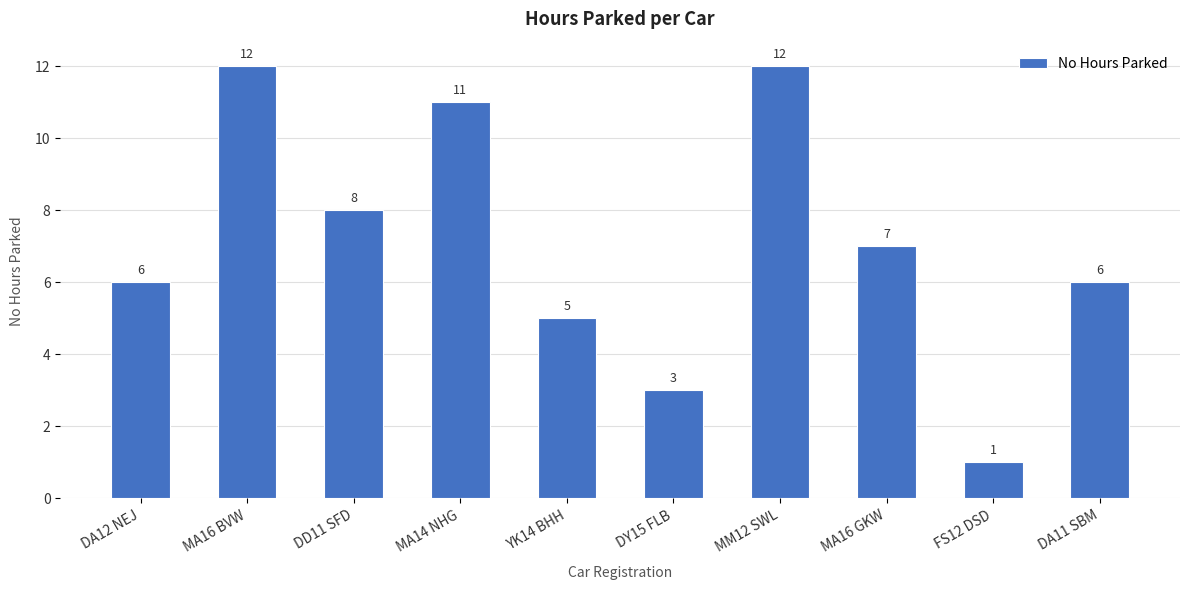

Is it true that the value at DY15 FLB is 2?

False